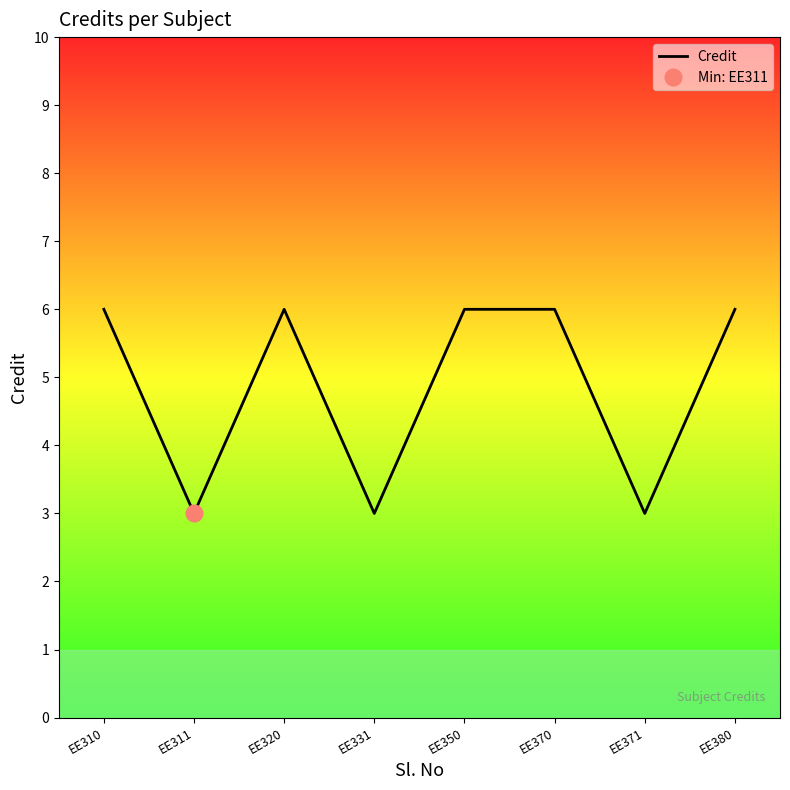

How many lines are shown in the chart?

1